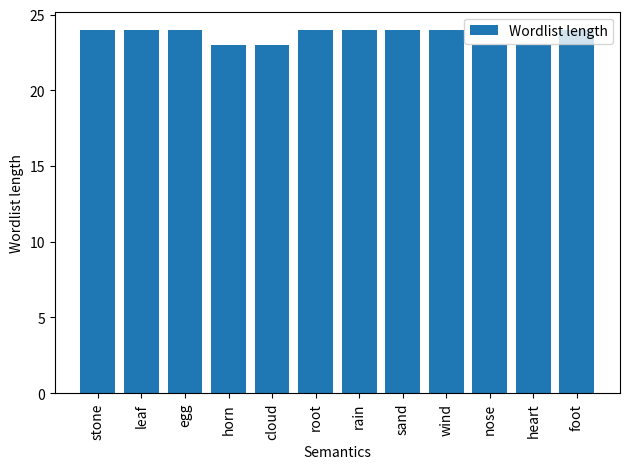

Which has a higher value, horn or egg?

egg